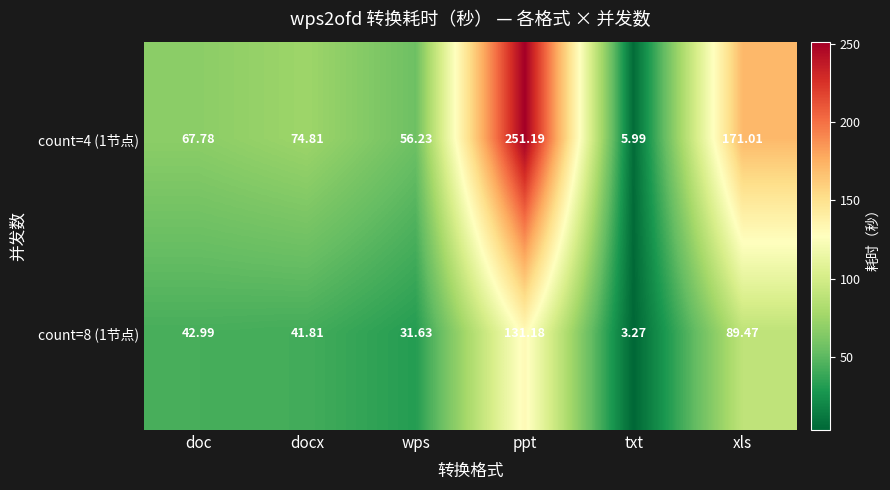

List the labels in order of count=4 (1节点) value, smallest first.

txt, wps, doc, docx, xls, ppt